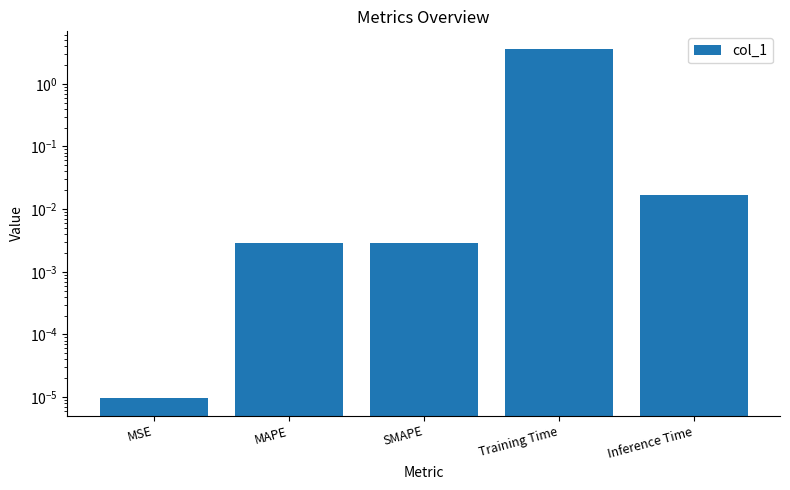

The value at MSE is 0.0. True or false?

True